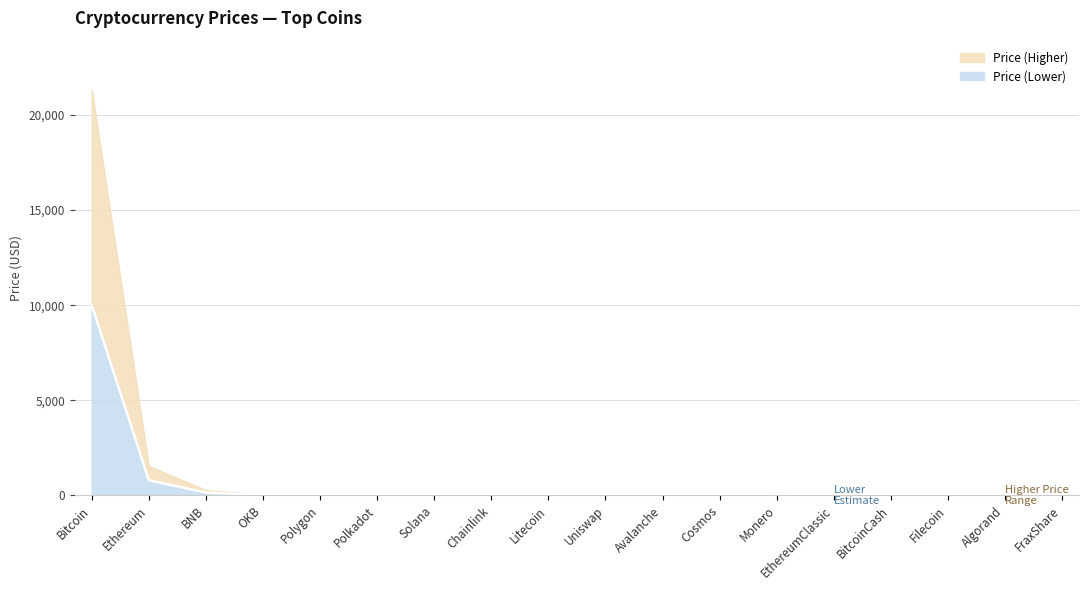

At which category does the chart reach its minimum across all series?

Algorand